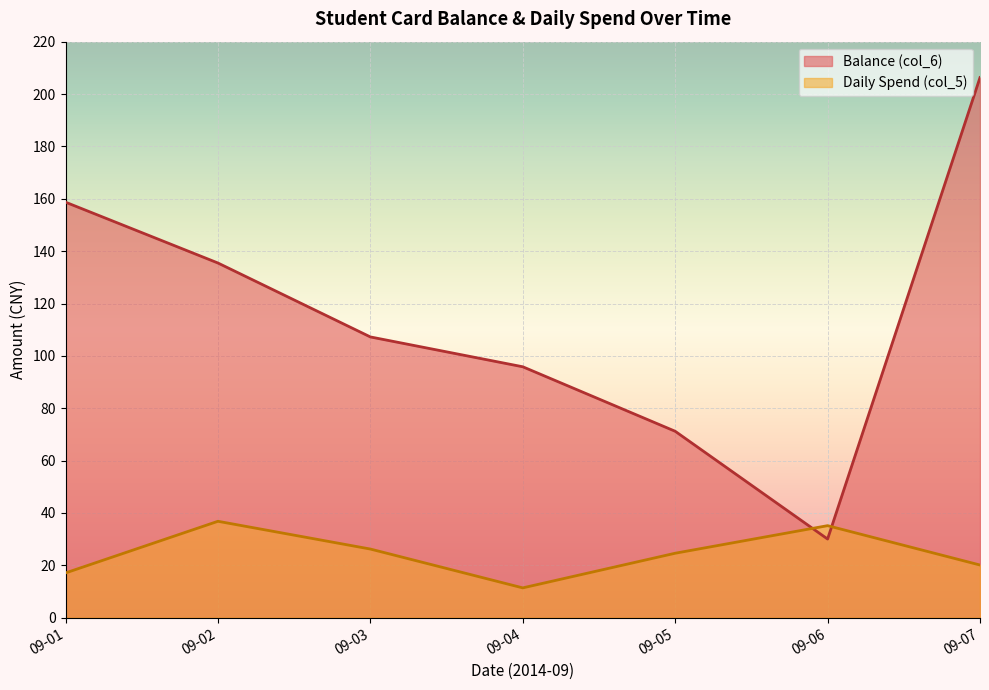

What is the difference between the maximum and minimum values in the Daily Spend (col_5) series?

25.4